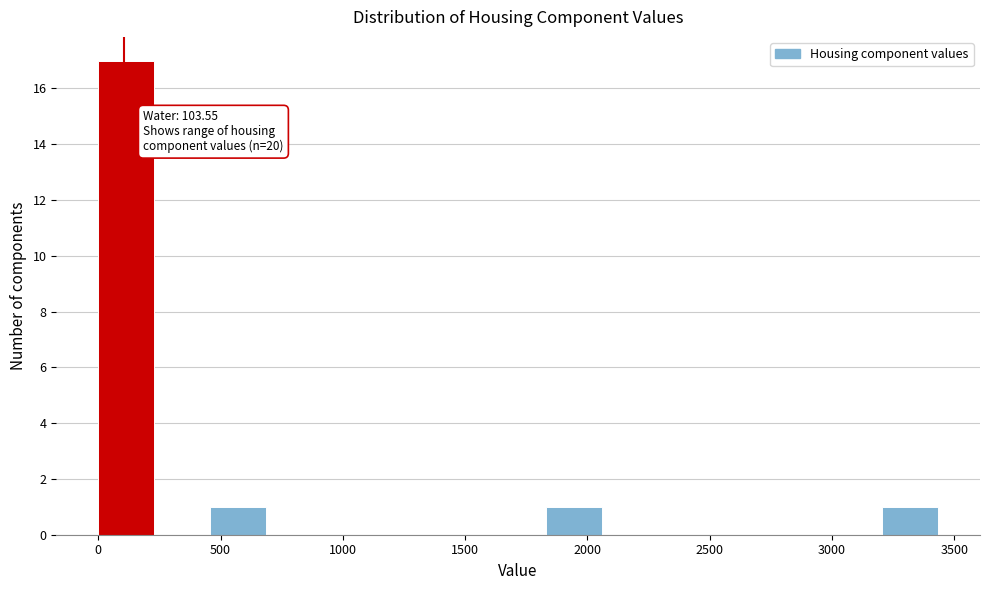

Over which range of the x-axis is the bar tallest?

0 to 250